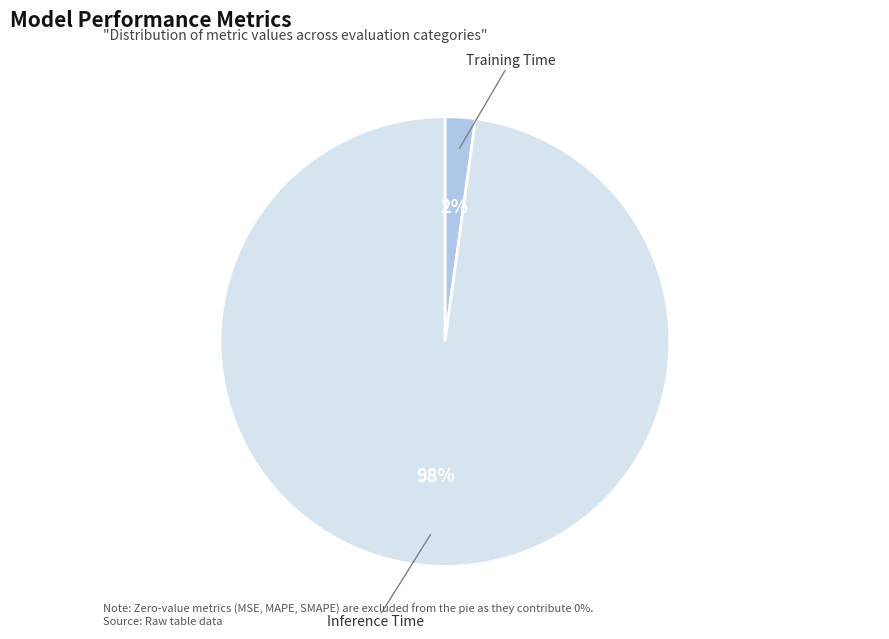

To the nearest percent, what is the average slice percentage?

50%